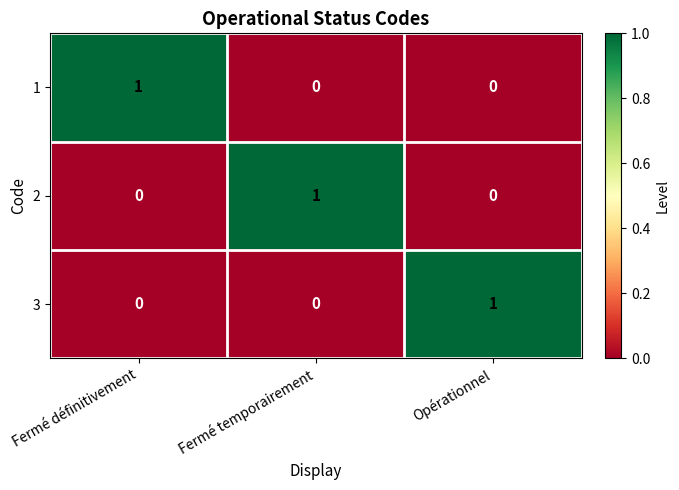

Is the value of 2 at Fermé temporairement greater than the value of 3 at Fermé définitivement?

Yes